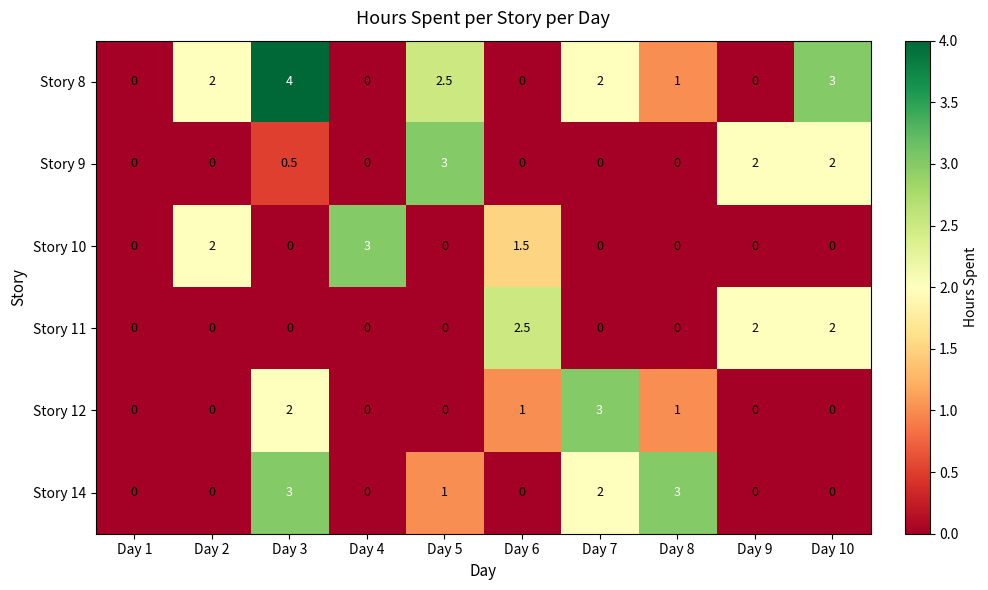

Which category has the highest value in the Story 8 series?

Day 3